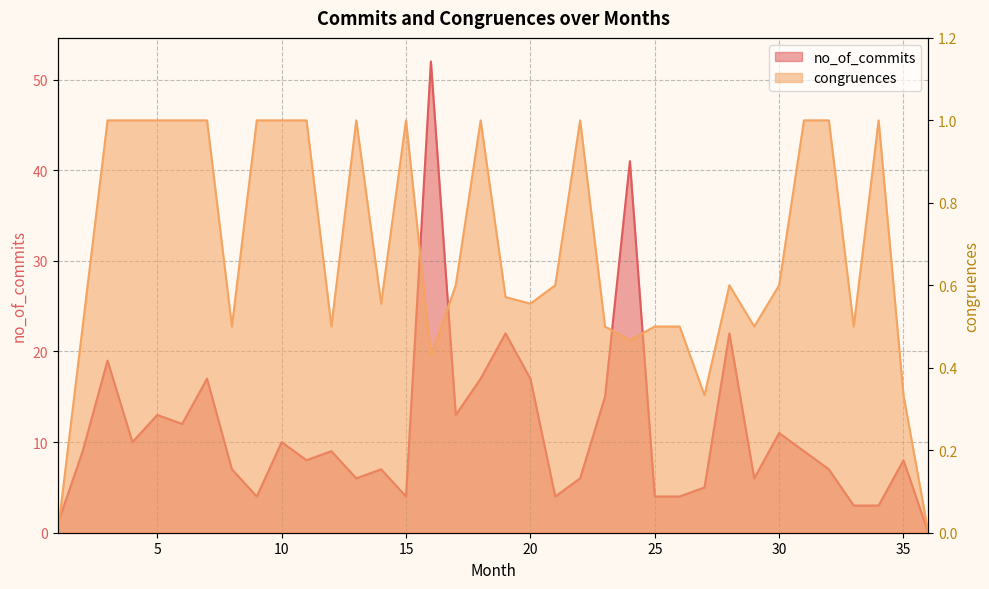

Reading left to right, what are all the values shown in this chart?

no_of_commits: 1.0	9.0	19.0	10.0	13.0	12.0	17.0	7.0	4.0	10.0	8.0	9.0	6.0	7.0	4.0	52.0	13.0	17.0	22.0	17.0	4.0	6.0	15.0	41.0	4.0	4.0	5.0	22.0	6.0	11.0	9.0	7.0	3.0	3.0	8.0	0.0
congruences: 0.0	0.5	1.0	1.0	1.0	1.0	1.0	0.5	1.0	1.0	1.0	0.5	1.0	0.6	1.0	0.4	0.6	1.0	0.6	0.6	0.6	1.0	0.5	0.5	0.5	0.5	0.3	0.6	0.5	0.6	1.0	1.0	0.5	1.0	0.3	0.0